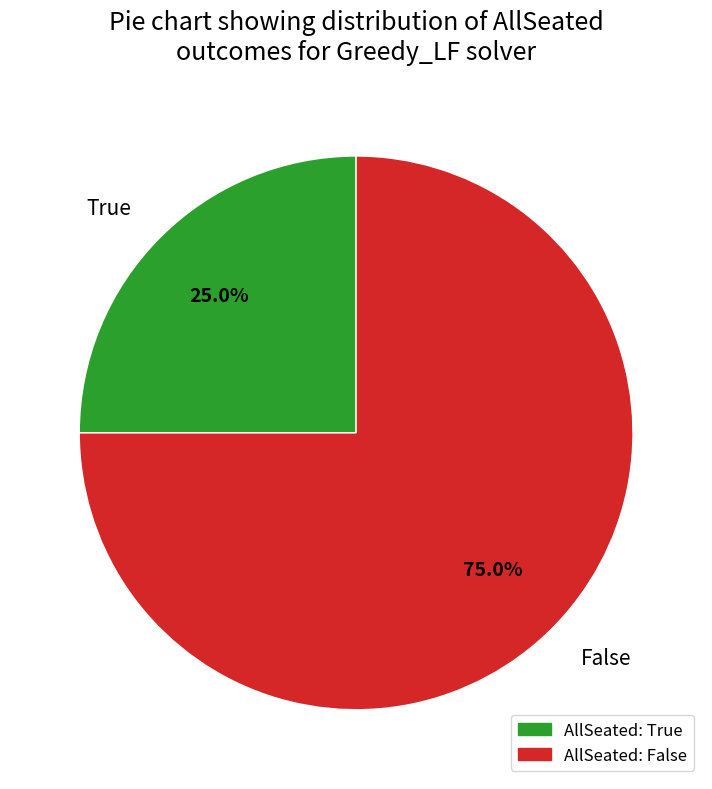

Approximately how many times larger is the value at True compared to False?

0.3